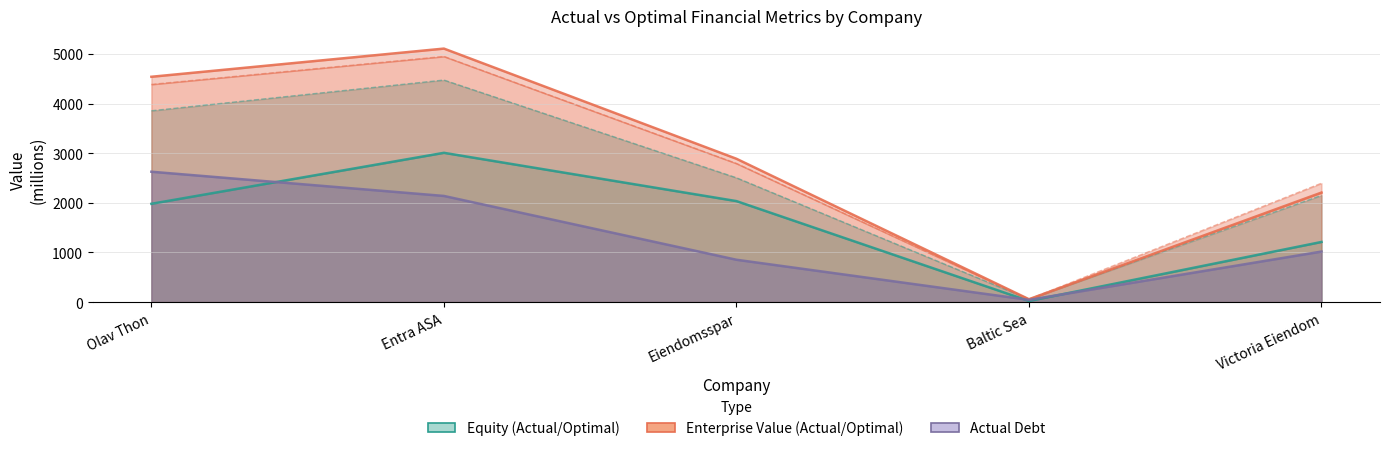

Reading left to right, extract all data points from this chart.

actual_equity_value: Olav Thon=1979.9	Entra ASA=3007.1	Eiendomsspar=2034.3	Baltic Sea=22.0	Victoria Eiendom=1211.2
optimal_equity_value: Olav Thon=3854.0	Entra ASA=4473.1	Eiendomsspar=2504.1	Baltic Sea=59.1	Victoria Eiendom=2149.9
actual_enterprise_value: Olav Thon=4539.0	Entra ASA=5106.7	Eiendomsspar=2887.1	Baltic Sea=57.5	Victoria Eiendom=2206.3
optimal_enterprise_value: Olav Thon=4385.9	Entra ASA=4949.1	Eiendomsspar=2792.8	Baltic Sea=58.3	Victoria Eiendom=2394.8
actual_debt: Olav Thon=2626.0	Entra ASA=2138.1	Eiendomsspar=852.8	Baltic Sea=44.3	Victoria Eiendom=1017.7